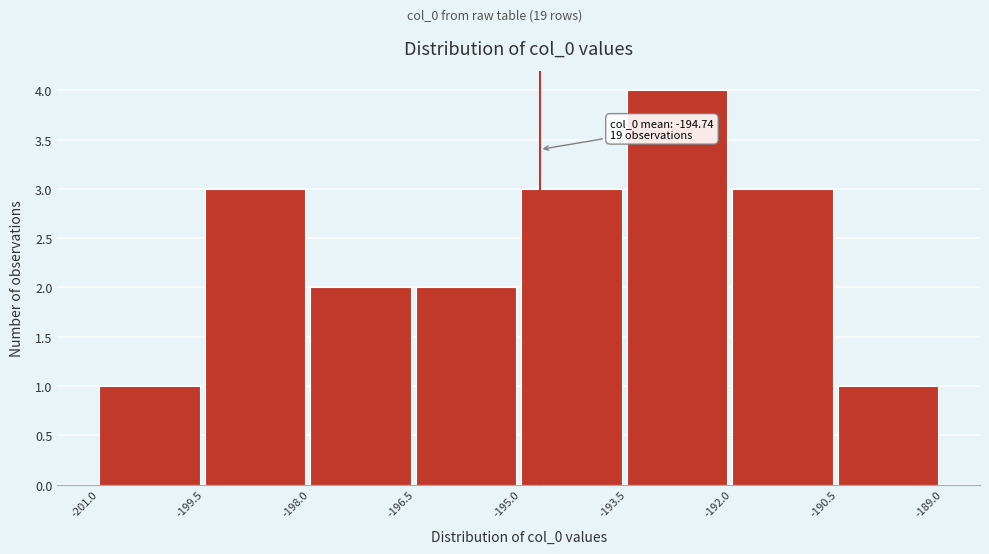

Which range on the x-axis has the tallest bar?

-193.5 to -192.0